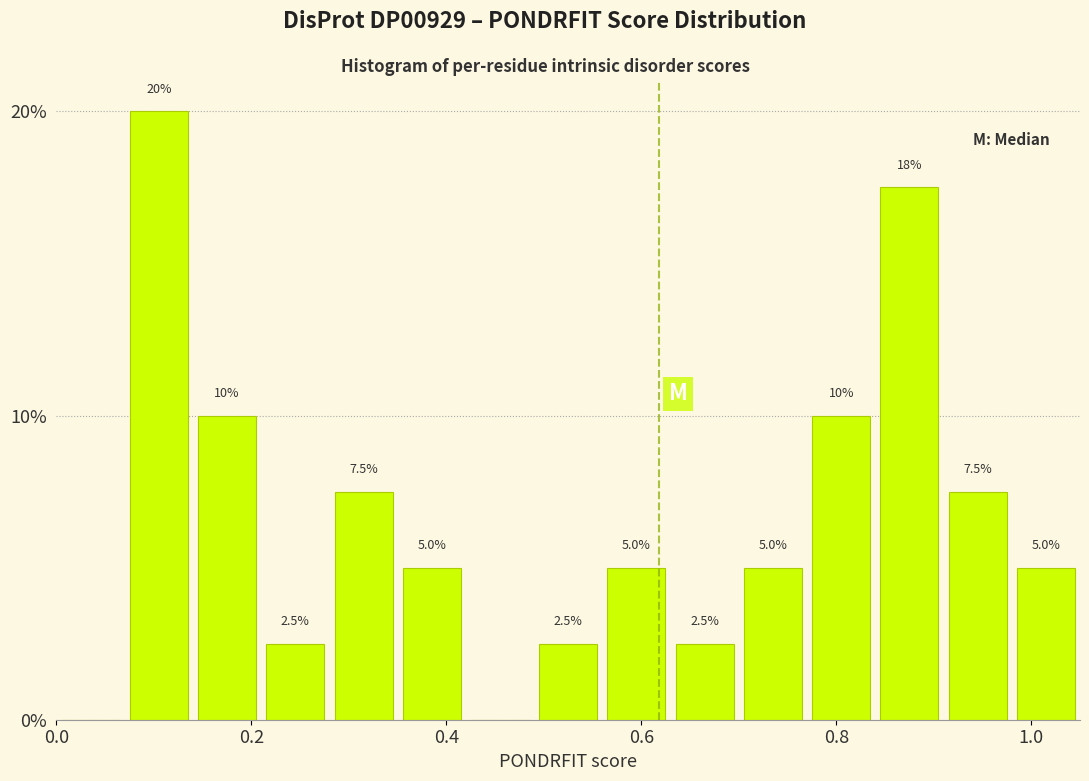

Read against the x-axis, roughly where is the centre of the tallest bar?

0.10